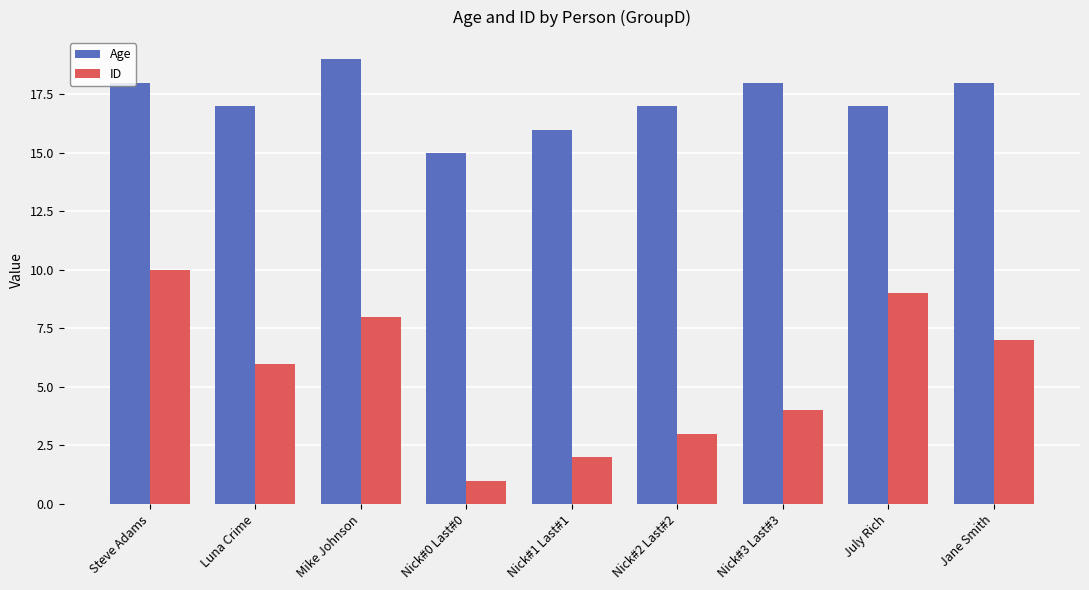

At how many categories does at least one series exceed 7?

9